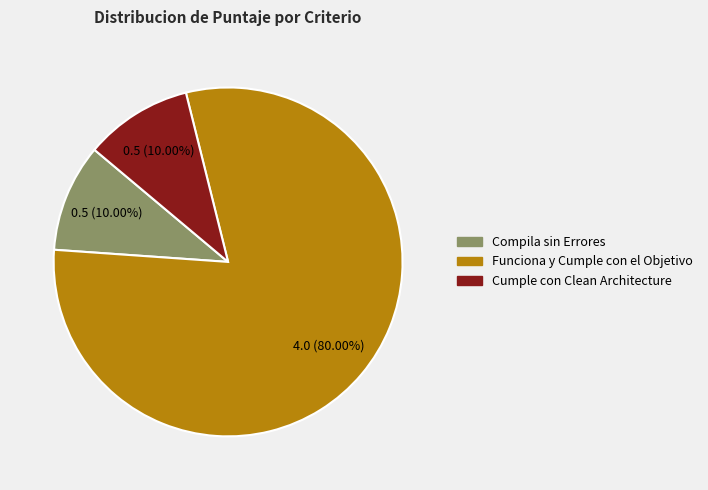

What is the largest slice in the pie chart?

Funciona y Cumple con el Objetivo